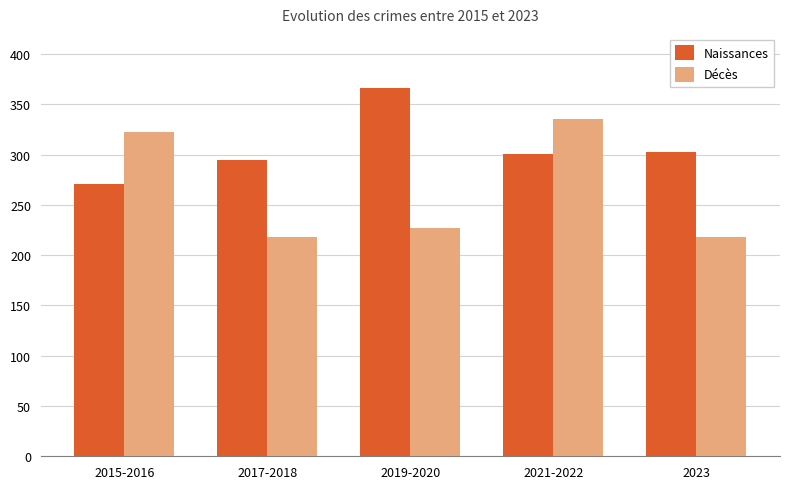

The Naissances series shows 537 at 2023. True or false?

False